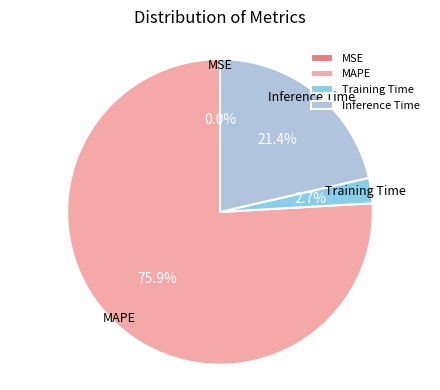

Combined, what portion of the pie is Training Time and Inference Time?

24.1%